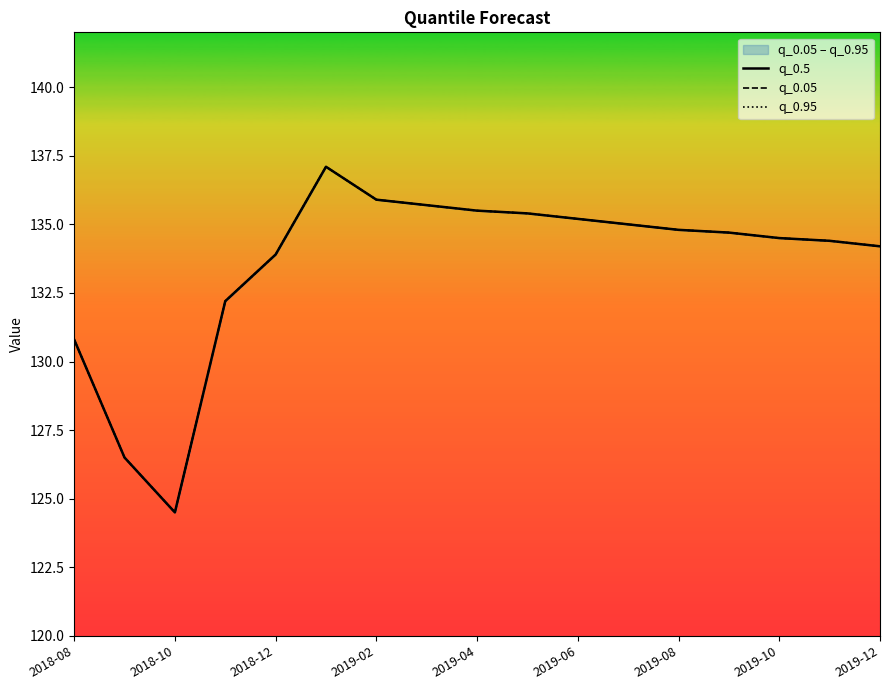

What is the sum of the q_0.95 values at 2019-10 and 2019-04?

269.6